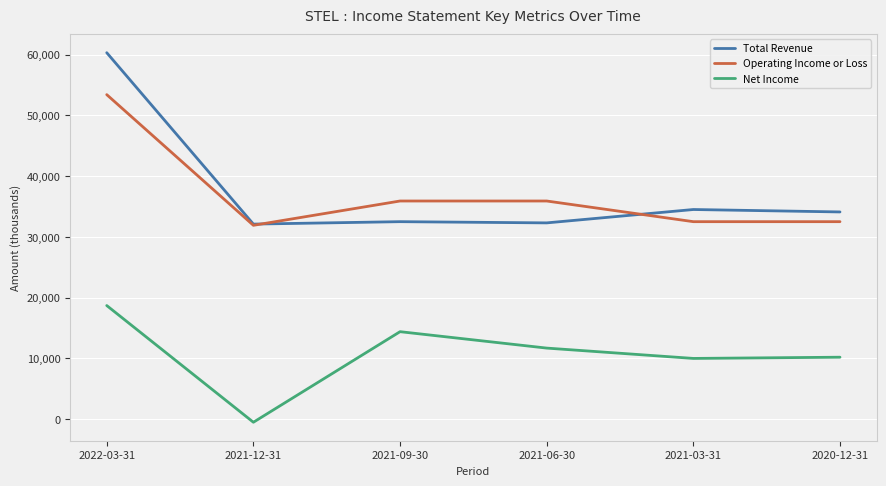

The Net Income series shows 18700 at 2022-03-31. True or false?

True